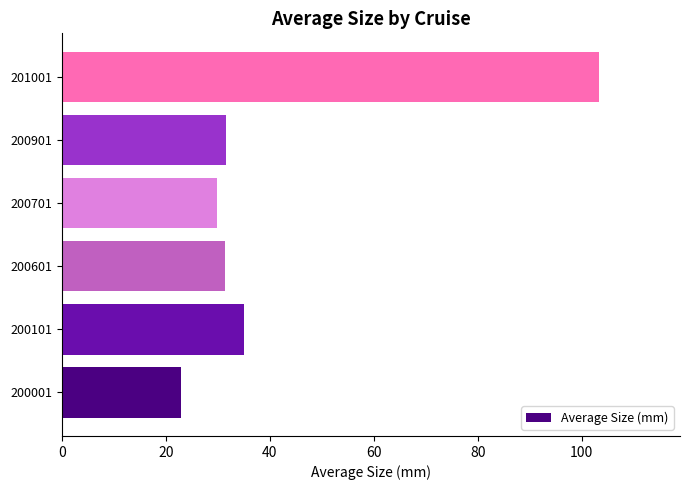

Where is the data nearest to the value 63?

200101